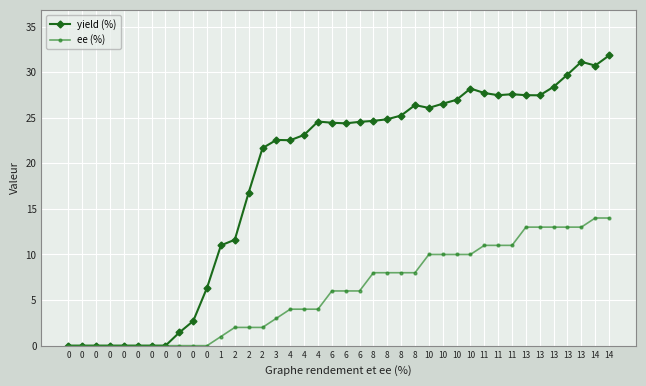

True or false: yield (%) and ee (%) intersect in this chart.

False